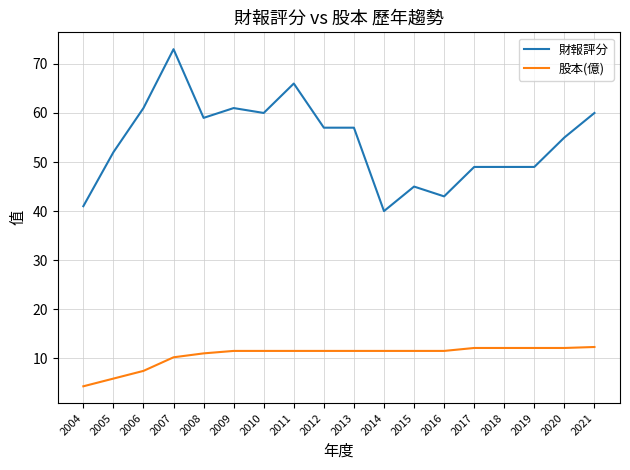

Is this an area chart (filled region under the line)?

No